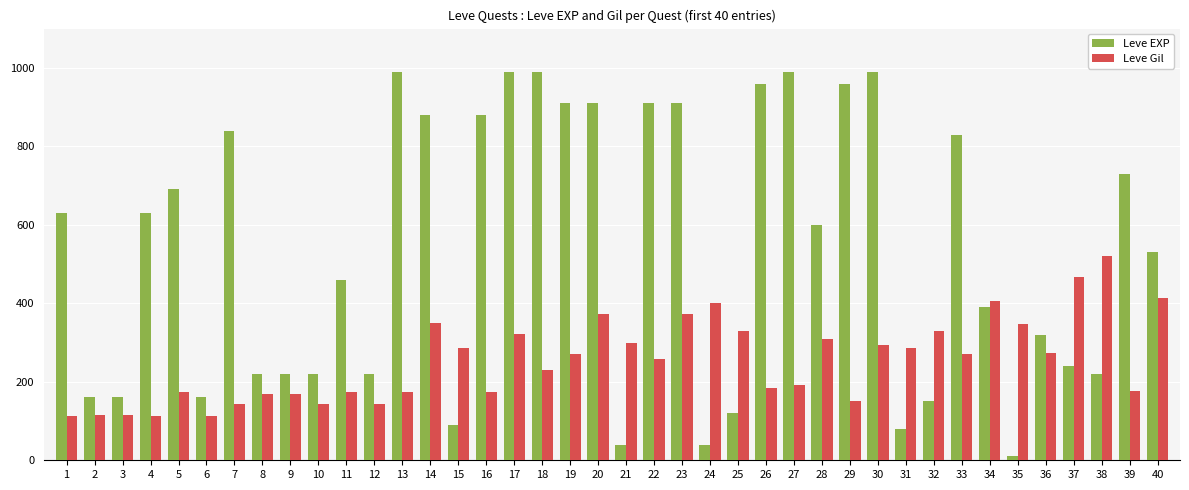

What is the average value of the Leve EXP series?

532